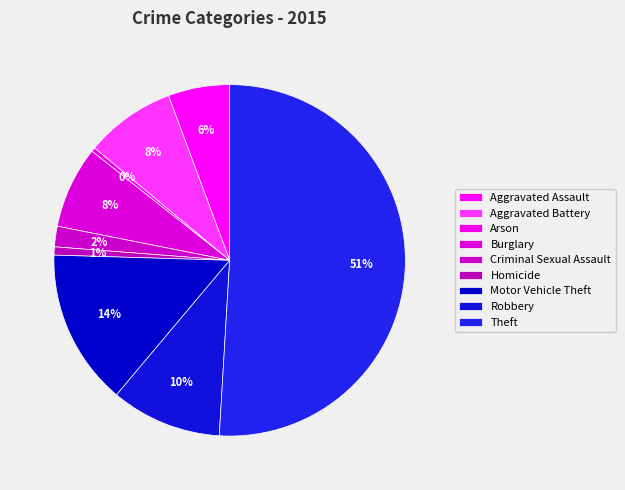

Is the sum of Criminal Sexual Assault and Aggravated Assault greater than half?

No